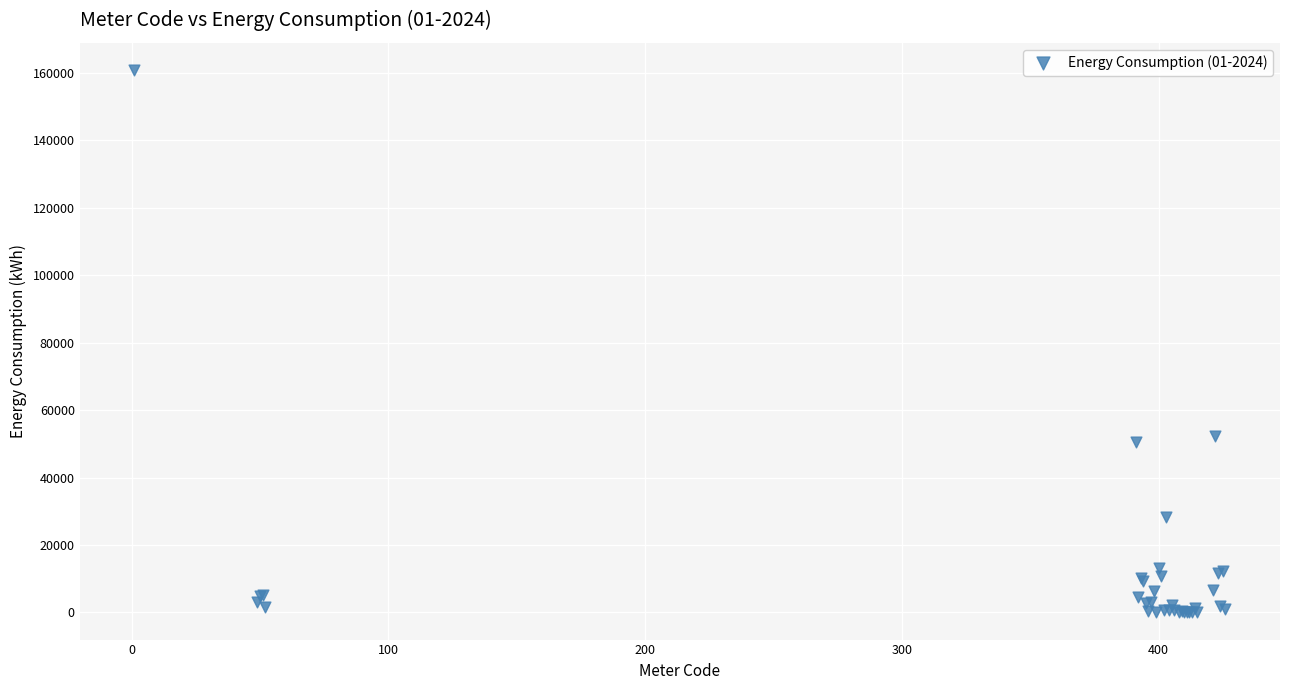

What Y value in the scatter plot is closest to 80391?

52443.2